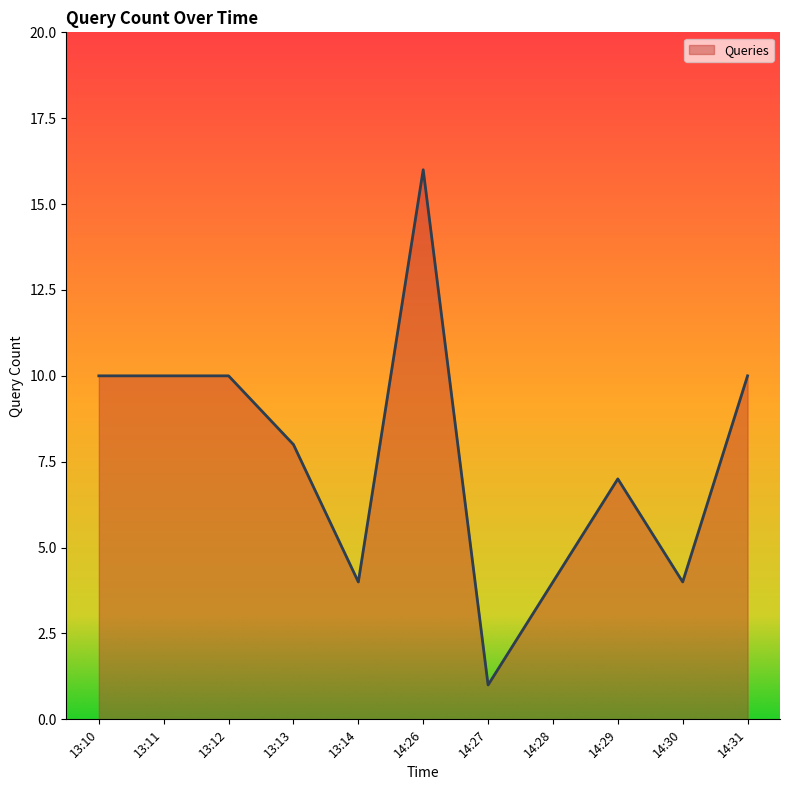

Reading left to right, extract all data points from this chart.

10	10	10	8	4	16	1	4	7	4	10